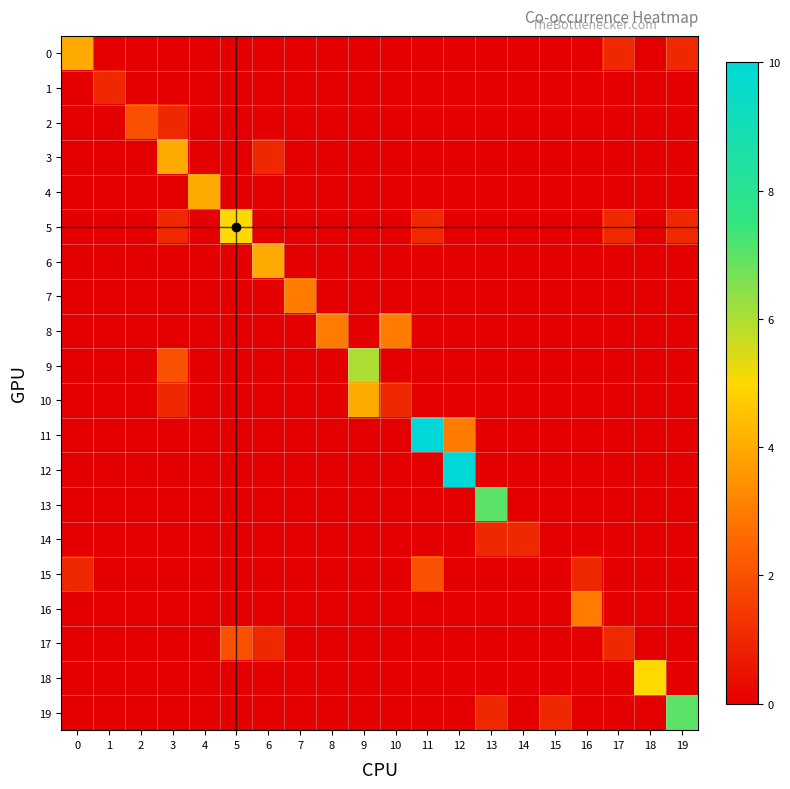

Reading right to left, what are all the values shown in this chart?

0: 19=1	18=0	17=1	16=0	15=0	14=0	13=0	12=0	11=0	10=0	9=0	8=0	7=0	6=0	5=0	4=0	3=0	2=0	1=0	0=4
1: 19=0	18=0	17=0	16=0	15=0	14=0	13=0	12=0	11=0	10=0	9=0	8=0	7=0	6=0	5=0	4=0	3=0	2=0	1=1	0=0
2: 19=0	18=0	17=0	16=0	15=0	14=0	13=0	12=0	11=0	10=0	9=0	8=0	7=0	6=0	5=0	4=0	3=1	2=2	1=0	0=0
3: 19=0	18=0	17=0	16=0	15=0	14=0	13=0	12=0	11=0	10=0	9=0	8=0	7=0	6=1	5=0	4=0	3=4	2=0	1=0	0=0
4: 19=0	18=0	17=0	16=0	15=0	14=0	13=0	12=0	11=0	10=0	9=0	8=0	7=0	6=0	5=0	4=4	3=0	2=0	1=0	0=0
5: 19=1	18=0	17=1	16=0	15=0	14=0	13=0	12=0	11=1	10=0	9=0	8=0	7=0	6=0	5=5	4=0	3=1	2=0	1=0	0=0
6: 19=0	18=0	17=0	16=0	15=0	14=0	13=0	12=0	11=0	10=0	9=0	8=0	7=0	6=4	5=0	4=0	3=0	2=0	1=0	0=0
7: 19=0	18=0	17=0	16=0	15=0	14=0	13=0	12=0	11=0	10=0	9=0	8=0	7=3	6=0	5=0	4=0	3=0	2=0	1=0	0=0
8: 19=0	18=0	17=0	16=0	15=0	14=0	13=0	12=0	11=0	10=3	9=0	8=3	7=0	6=0	5=0	4=0	3=0	2=0	1=0	0=0
9: 19=0	18=0	17=0	16=0	15=0	14=0	13=0	12=0	11=0	10=0	9=6	8=0	7=0	6=0	5=0	4=0	3=2	2=0	1=0	0=0
10: 19=0	18=0	17=0	16=0	15=0	14=0	13=0	12=0	11=0	10=1	9=4	8=0	7=0	6=0	5=0	4=0	3=1	2=0	1=0	0=0
11: 19=0	18=0	17=0	16=0	15=0	14=0	13=0	12=3	11=10	10=0	9=0	8=0	7=0	6=0	5=0	4=0	3=0	2=0	1=0	0=0
12: 19=0	18=0	17=0	16=0	15=0	14=0	13=0	12=10	11=0	10=0	9=0	8=0	7=0	6=0	5=0	4=0	3=0	2=0	1=0	0=0
13: 19=0	18=0	17=0	16=0	15=0	14=0	13=7	12=0	11=0	10=0	9=0	8=0	7=0	6=0	5=0	4=0	3=0	2=0	1=0	0=0
14: 19=0	18=0	17=0	16=0	15=0	14=1	13=1	12=0	11=0	10=0	9=0	8=0	7=0	6=0	5=0	4=0	3=0	2=0	1=0	0=0
15: 19=0	18=0	17=0	16=1	15=0	14=0	13=0	12=0	11=2	10=0	9=0	8=0	7=0	6=0	5=0	4=0	3=0	2=0	1=0	0=1
16: 19=0	18=0	17=0	16=3	15=0	14=0	13=0	12=0	11=0	10=0	9=0	8=0	7=0	6=0	5=0	4=0	3=0	2=0	1=0	0=0
17: 19=0	18=0	17=1	16=0	15=0	14=0	13=0	12=0	11=0	10=0	9=0	8=0	7=0	6=1	5=2	4=0	3=0	2=0	1=0	0=0
18: 19=0	18=5	17=0	16=0	15=0	14=0	13=0	12=0	11=0	10=0	9=0	8=0	7=0	6=0	5=0	4=0	3=0	2=0	1=0	0=0
19: 19=7	18=0	17=0	16=0	15=1	14=0	13=1	12=0	11=0	10=0	9=0	8=0	7=0	6=0	5=0	4=0	3=0	2=0	1=0	0=0